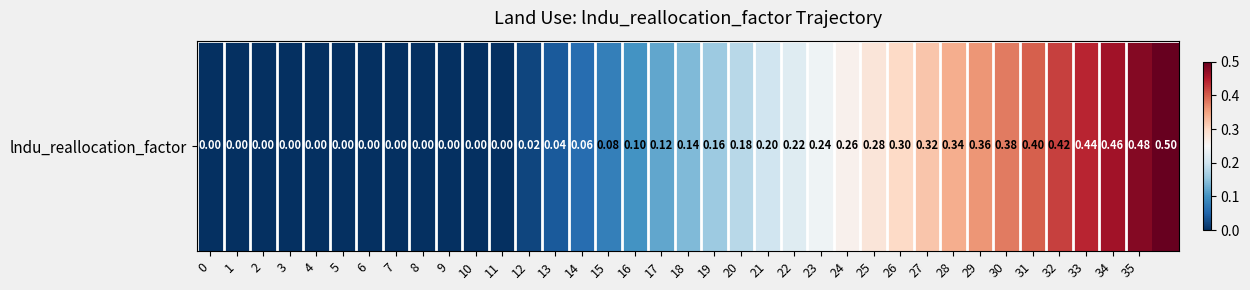

What is the maximum value shown in the chart?

0.5